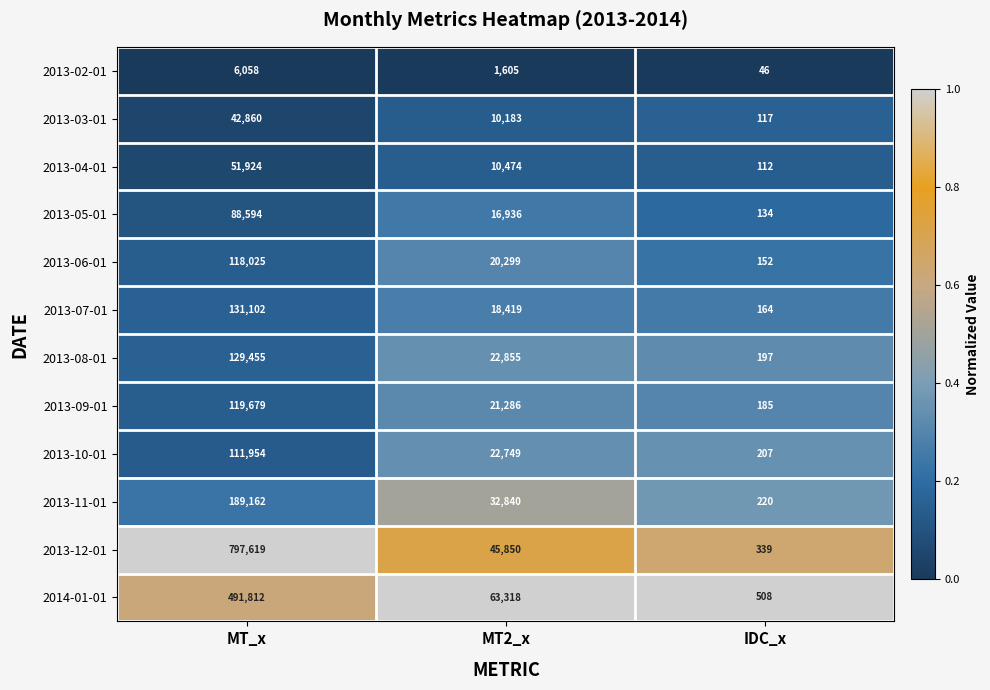

At which label does 2013-10-01 reach its peak?

MT_x